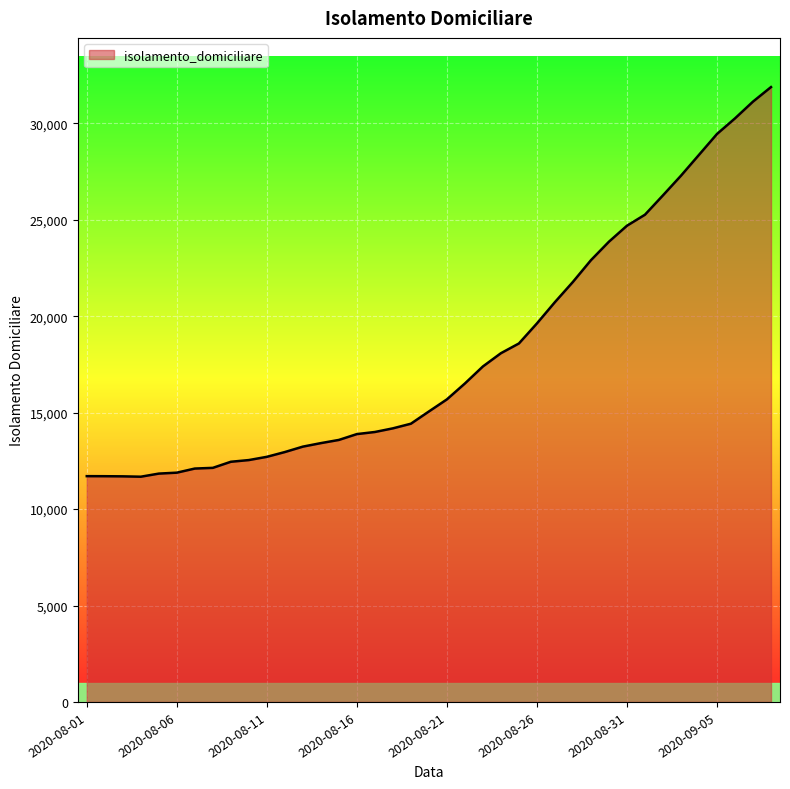

What is the maximum value shown in the chart?

31886